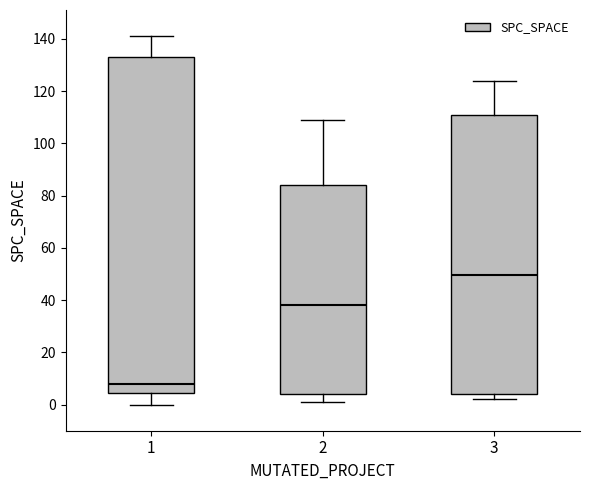

Reading left to right, read every box against the y-axis: the position of its median line, the range the box covers, and the ends of its whiskers. The values are not printed on the chart, so give them approximately, as read against the axis.

1: median 8, box 4 to 134, whiskers 0 to 142
2: median 38, box 4 to 84, whiskers 2 to 110
3: median 50, box 4 to 112, whiskers 2 to 124